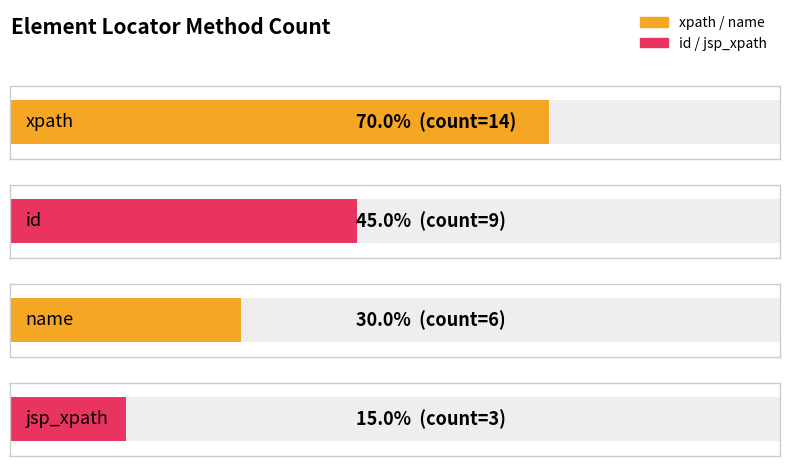

True or false: the data shows 6 at name.

True